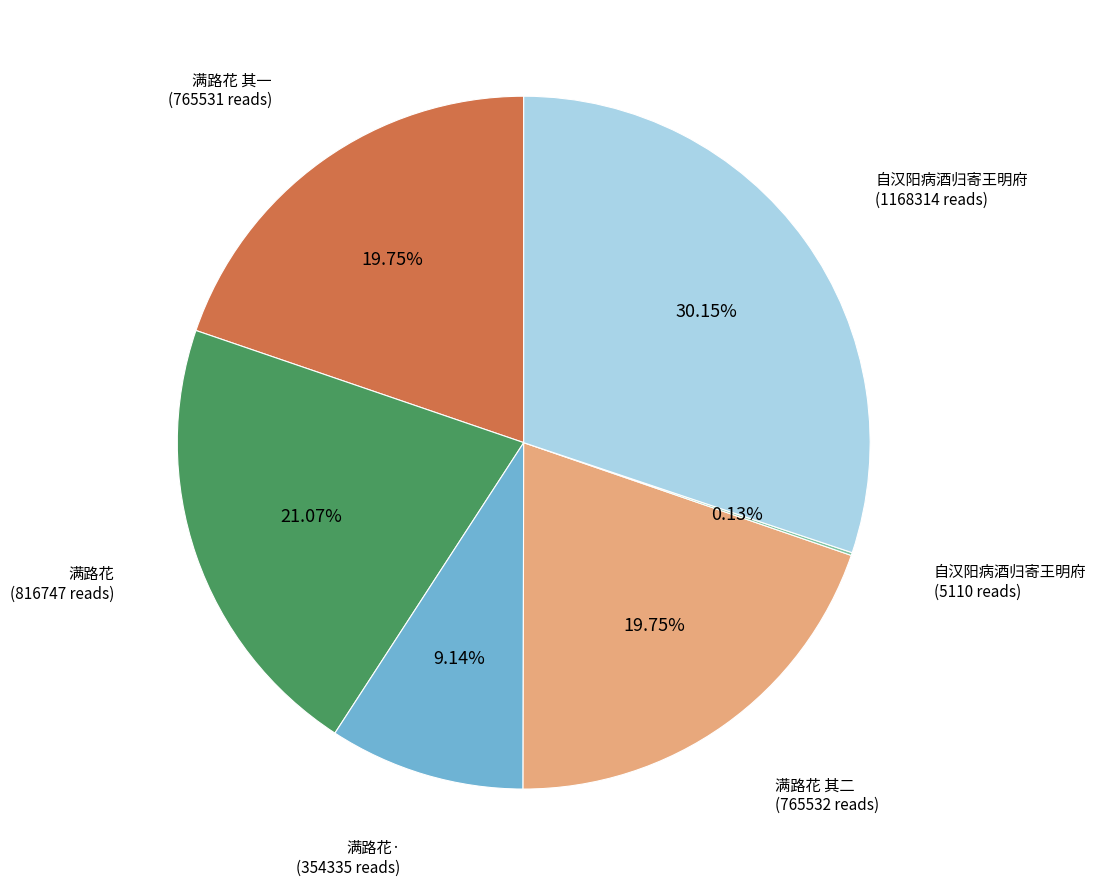

Is there any slice that represents more than half of the pie?

No